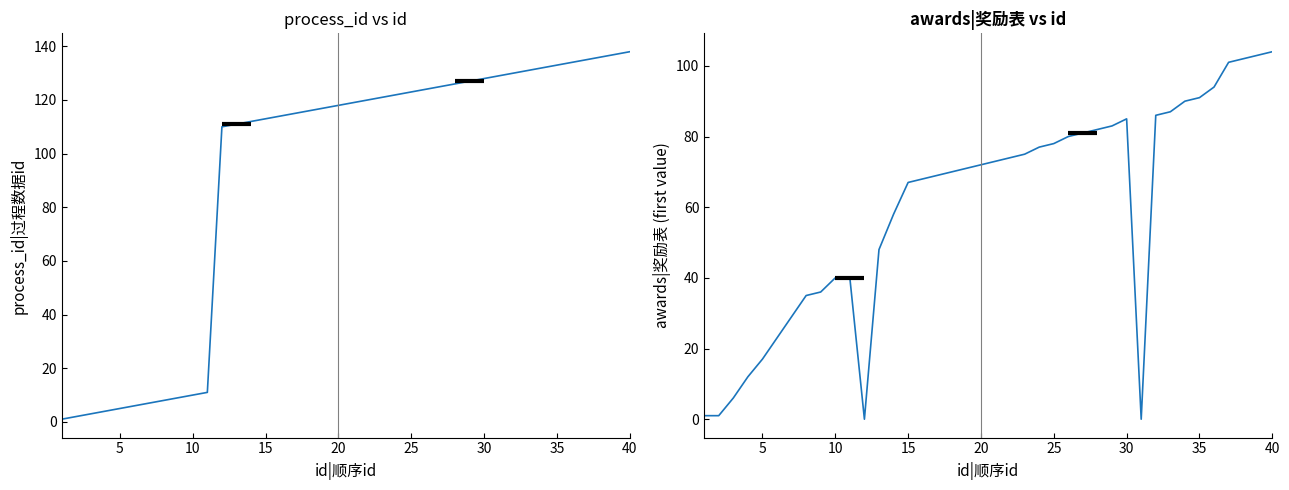

How many data points in process_id|过程数据id are less than 119?

20